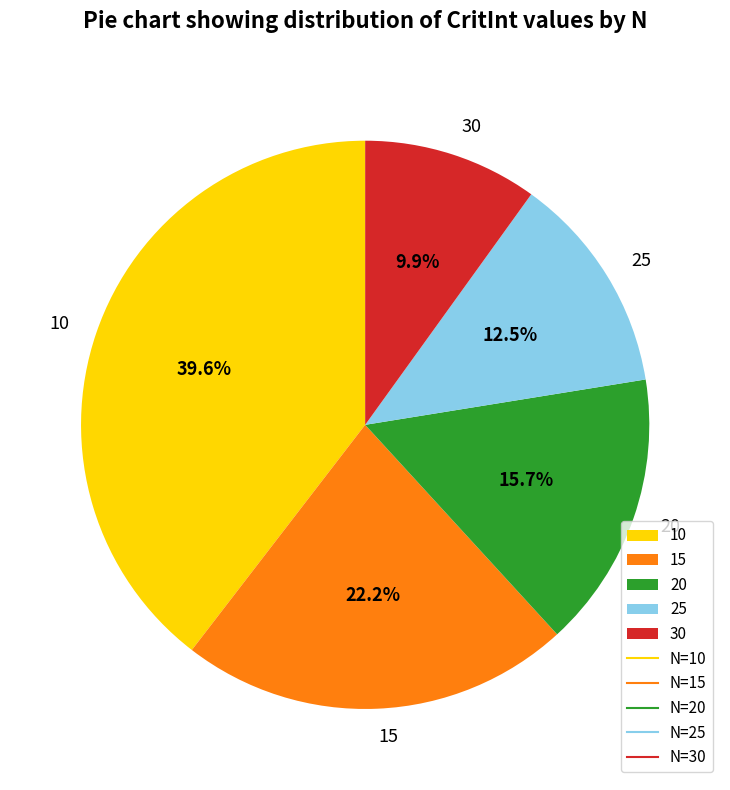

To the nearest percent, what is the average slice percentage?

20%